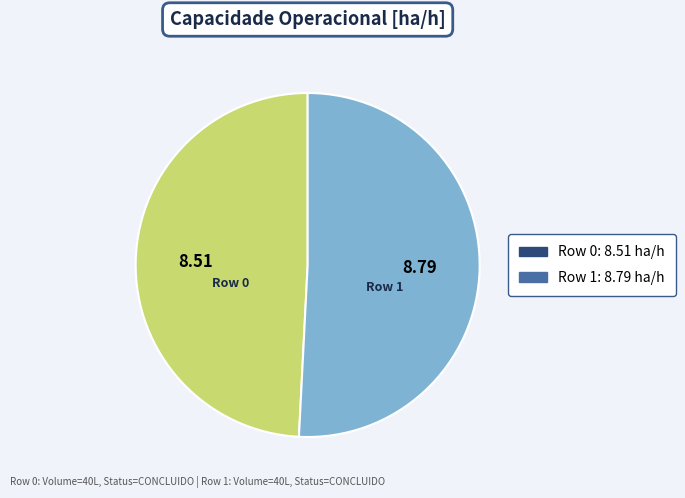

Approximately how many times larger is the value at Row 1 compared to Row 0?

1.0